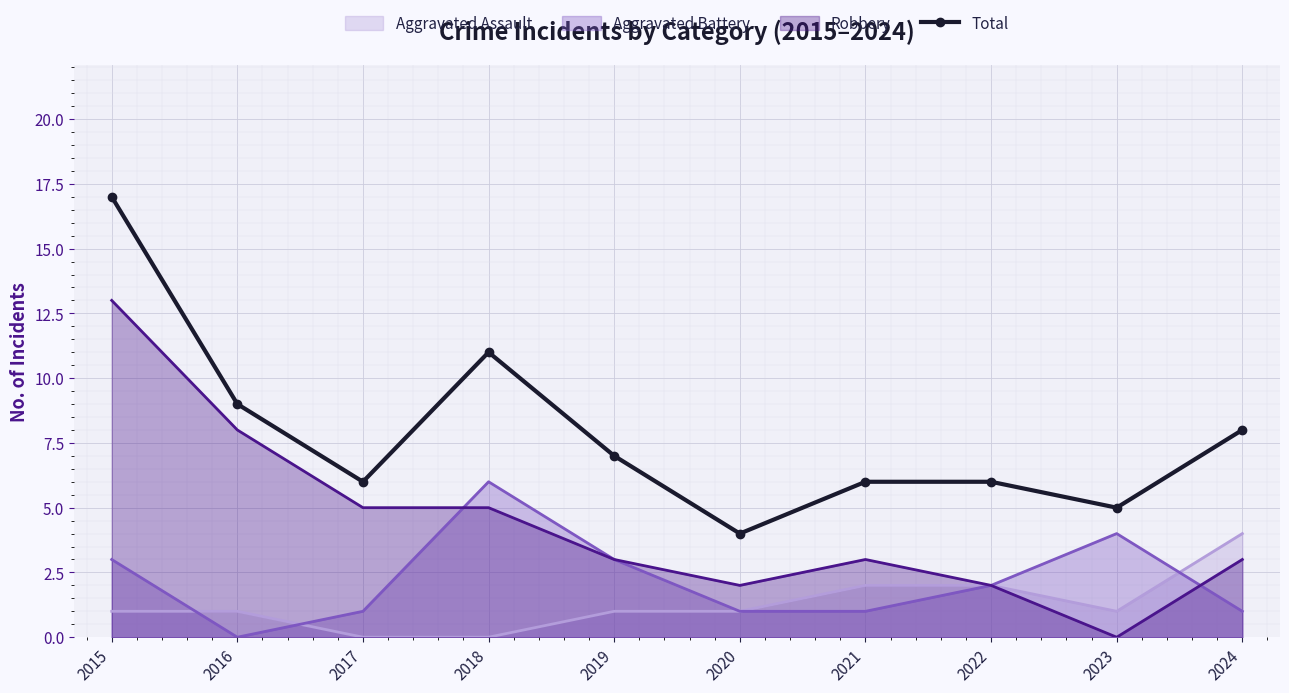

At which category does the data reach its first local valley?

2017